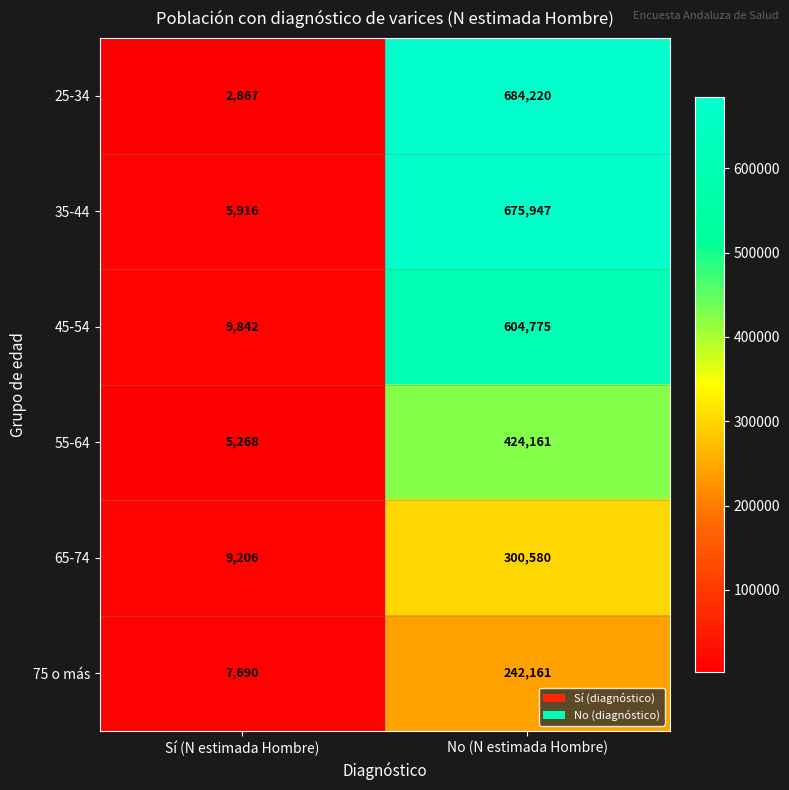

Reading right to left, transcribe all the data shown in this chart.

25-34: No (N estimada Hombre)=684220	Sí (N estimada Hombre)=2867
35-44: No (N estimada Hombre)=675947	Sí (N estimada Hombre)=5916
45-54: No (N estimada Hombre)=604775	Sí (N estimada Hombre)=9842
55-64: No (N estimada Hombre)=424161	Sí (N estimada Hombre)=5268
65-74: No (N estimada Hombre)=300580	Sí (N estimada Hombre)=9206
75 o más: No (N estimada Hombre)=242161	Sí (N estimada Hombre)=7690